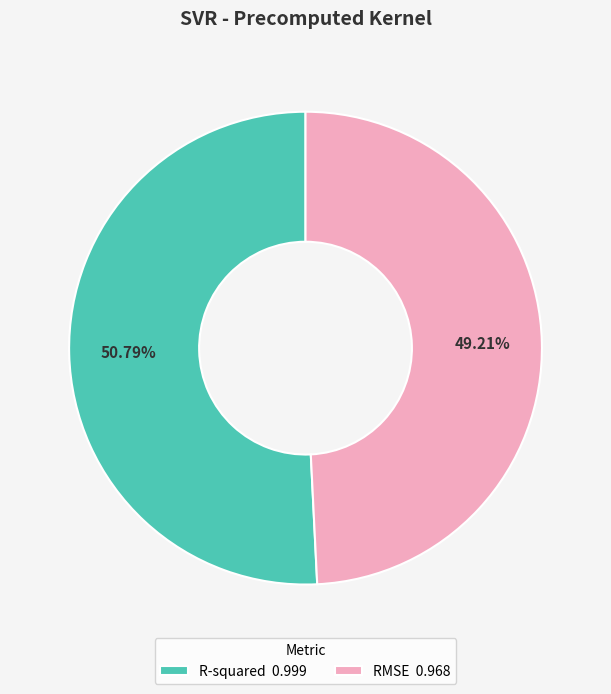

To the nearest percent, what is the difference between the RMSE and R-squared slice percentages?

2%